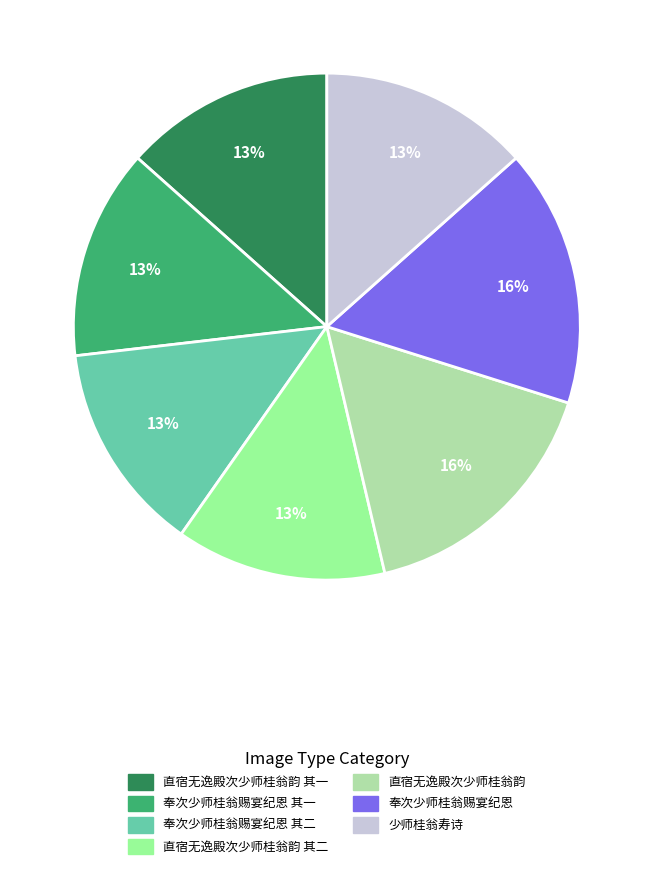

The 直宿无逸殿次少师桂翁韵 slice represents 16% of the pie. True or false?

True